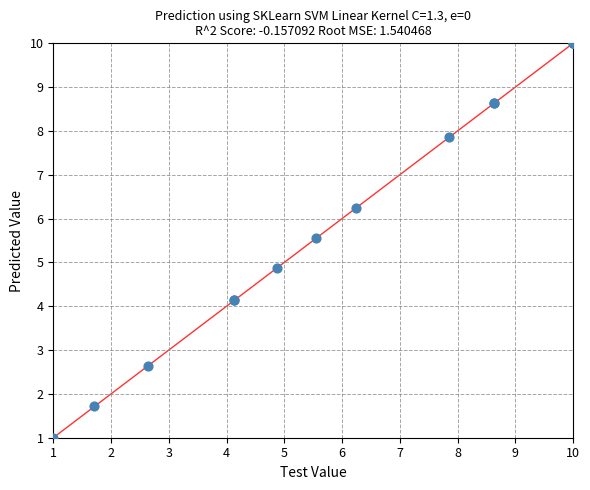

What Y value in the scatter plot is closest to 5?

4.9